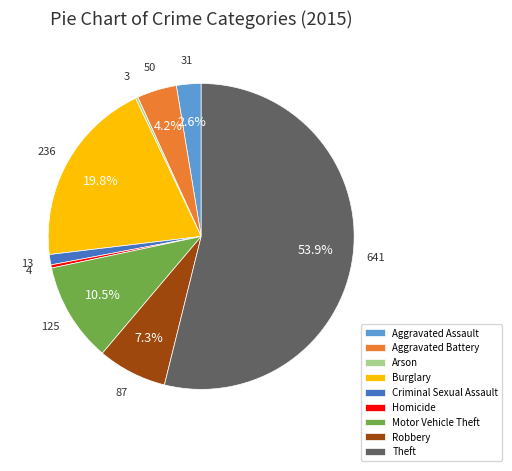

To the nearest percent, what is the average slice percentage?

11%